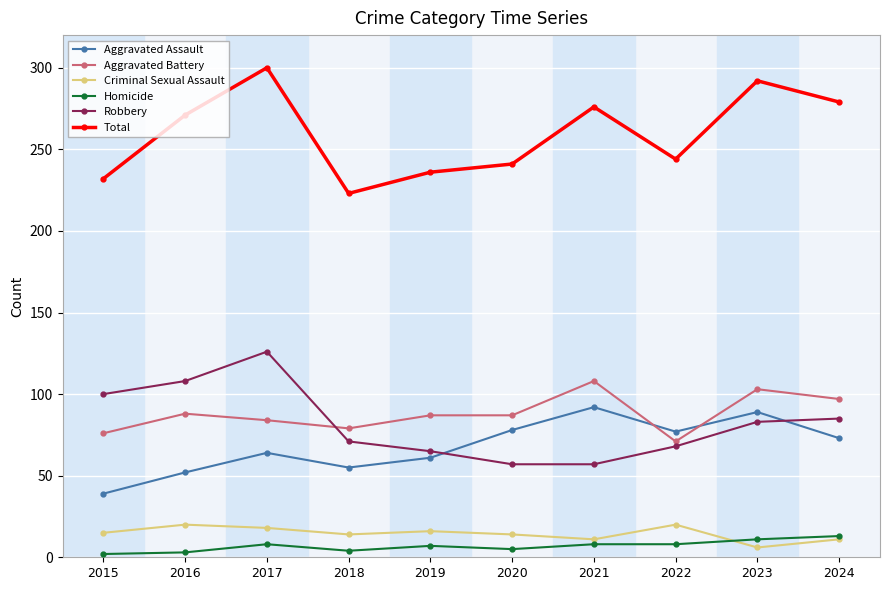

What is the sum of the Homicide values at 2017 and 2015?

10